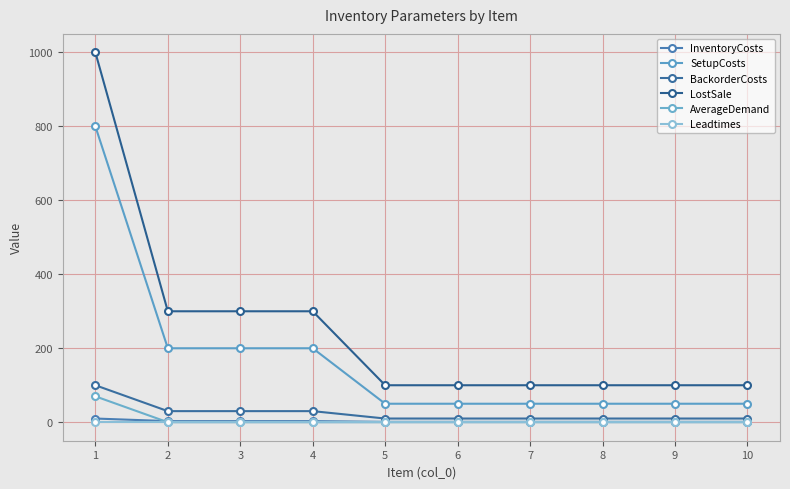

Which label corresponds to the largest value in the chart?

1